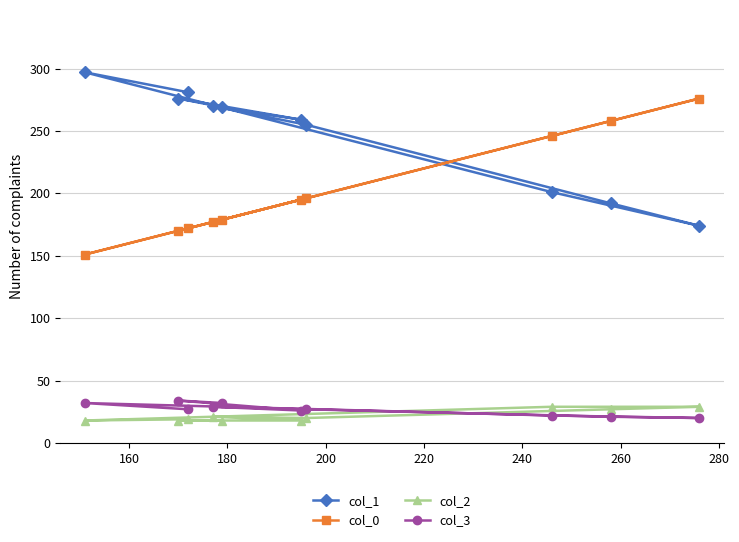

What is the highest value of the col_3 series?

34